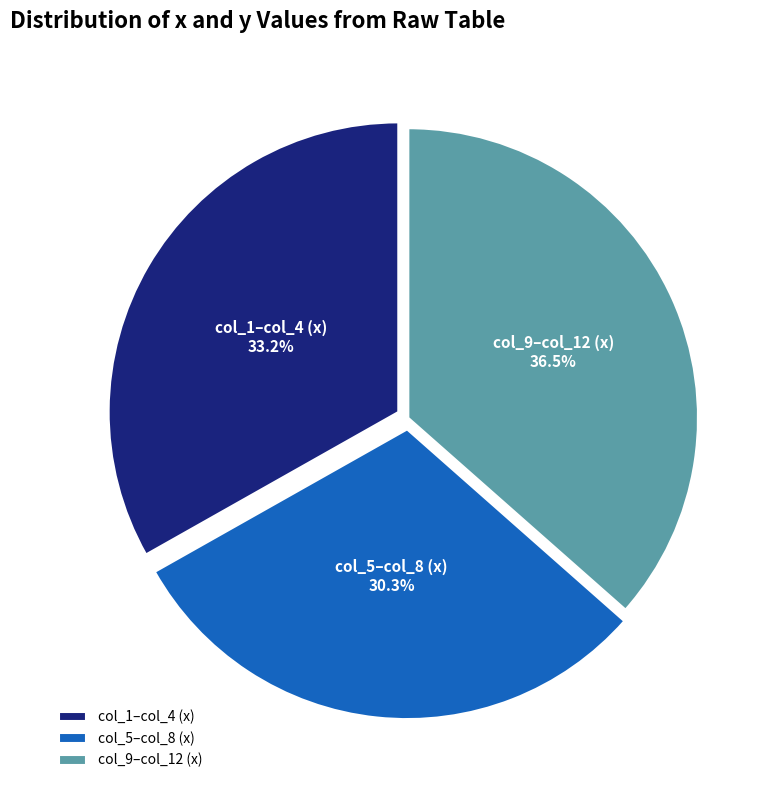

Approximately how many times larger is the value at col_9–col_12 (x) compared to col_1–col_4 (x)?

1.1